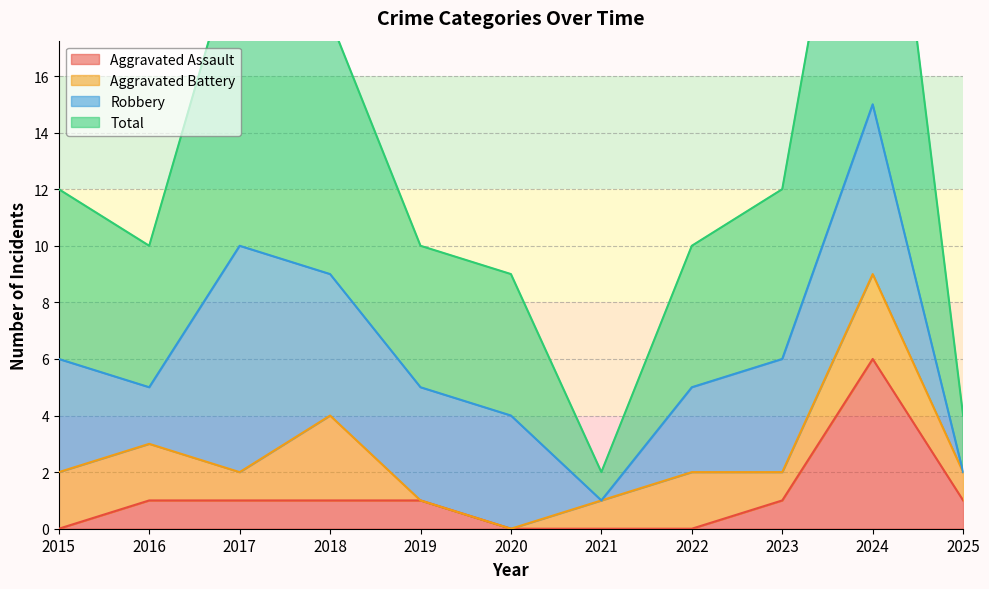

At which category does Aggravated Assault reach its first local peak?

2024